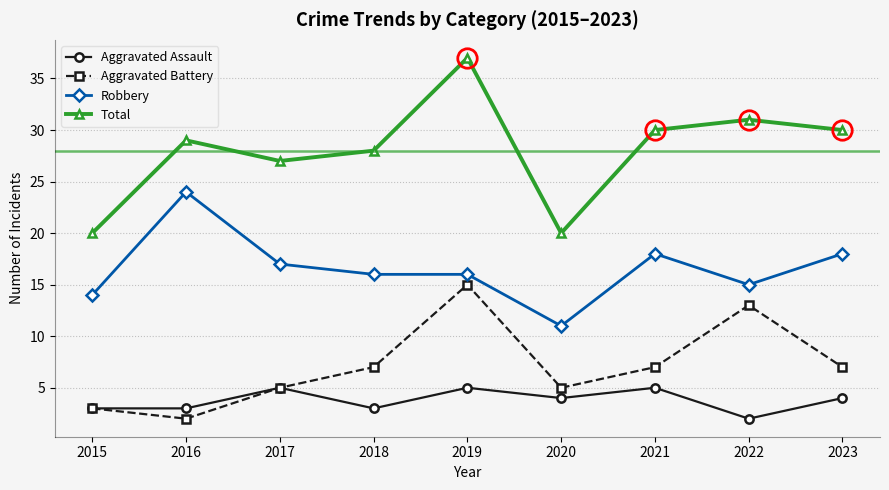

True or false: Aggravated Battery and Total cross at least once.

False